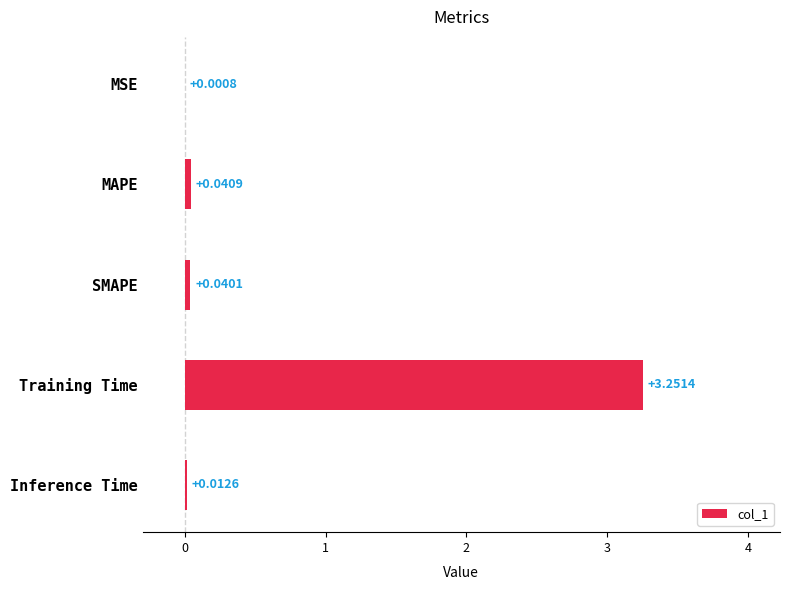

How many data points does each series have?

5